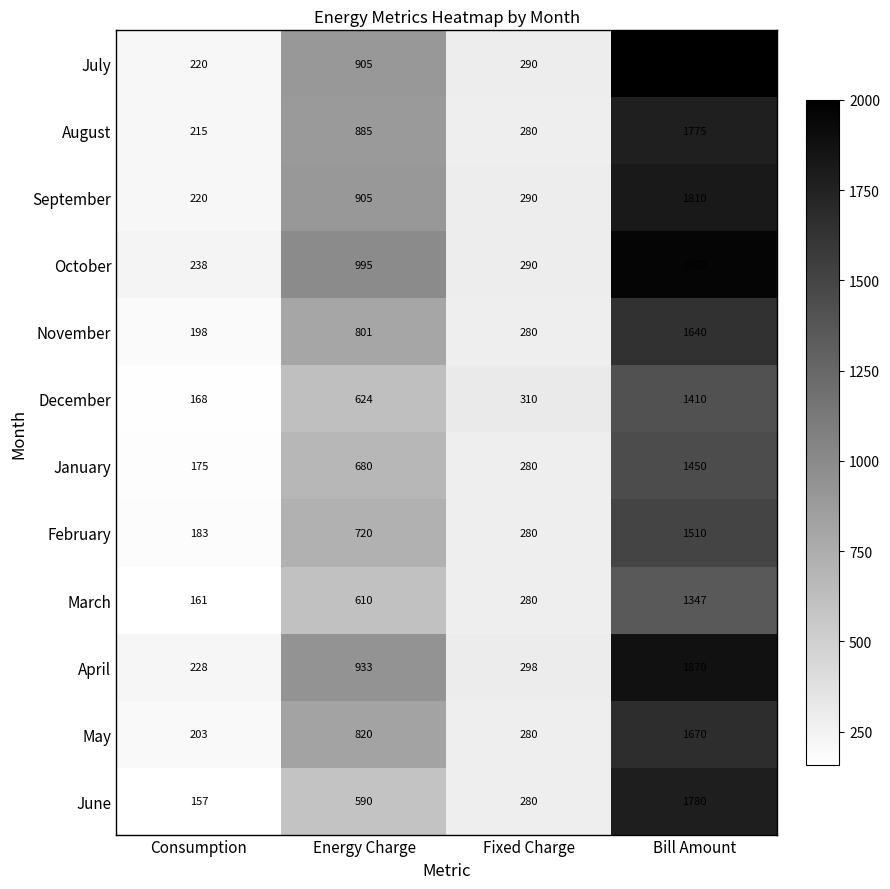

Rank the categories by March value from lowest to highest.

Consumption, Fixed Charge, Energy Charge, Bill Amount